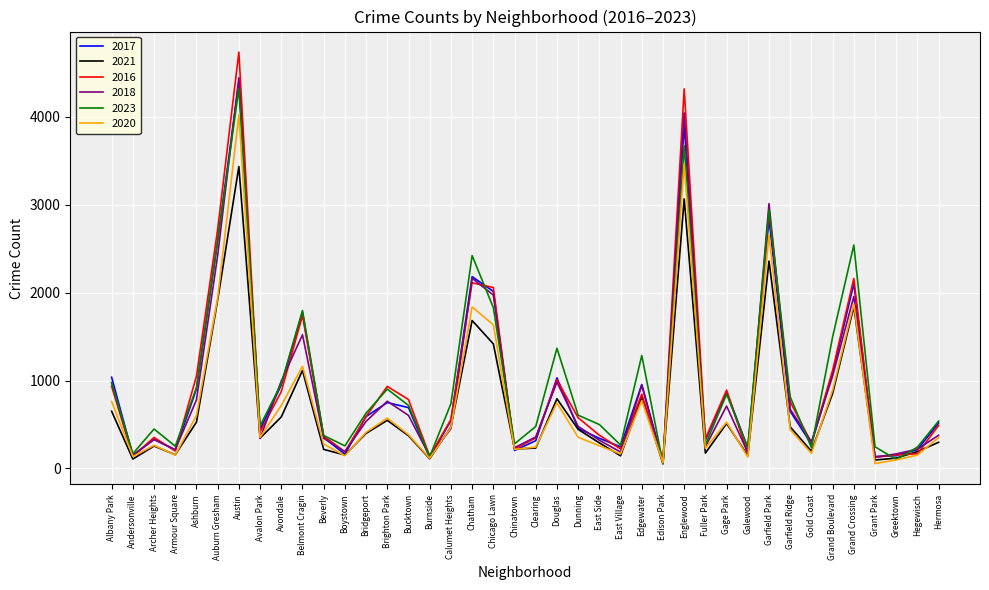

Where is the first local maximum for 2018?

Archer Heights